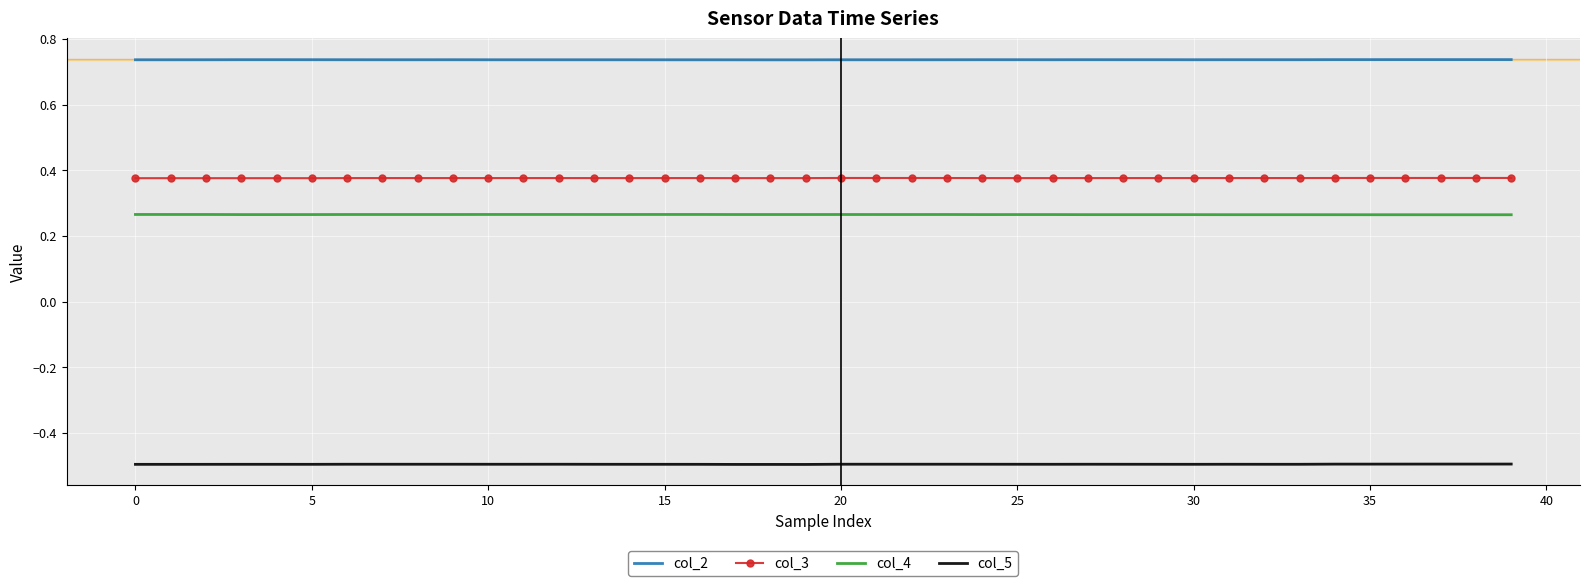

True or false: col_5 has more than 1 interior local peaks.

True